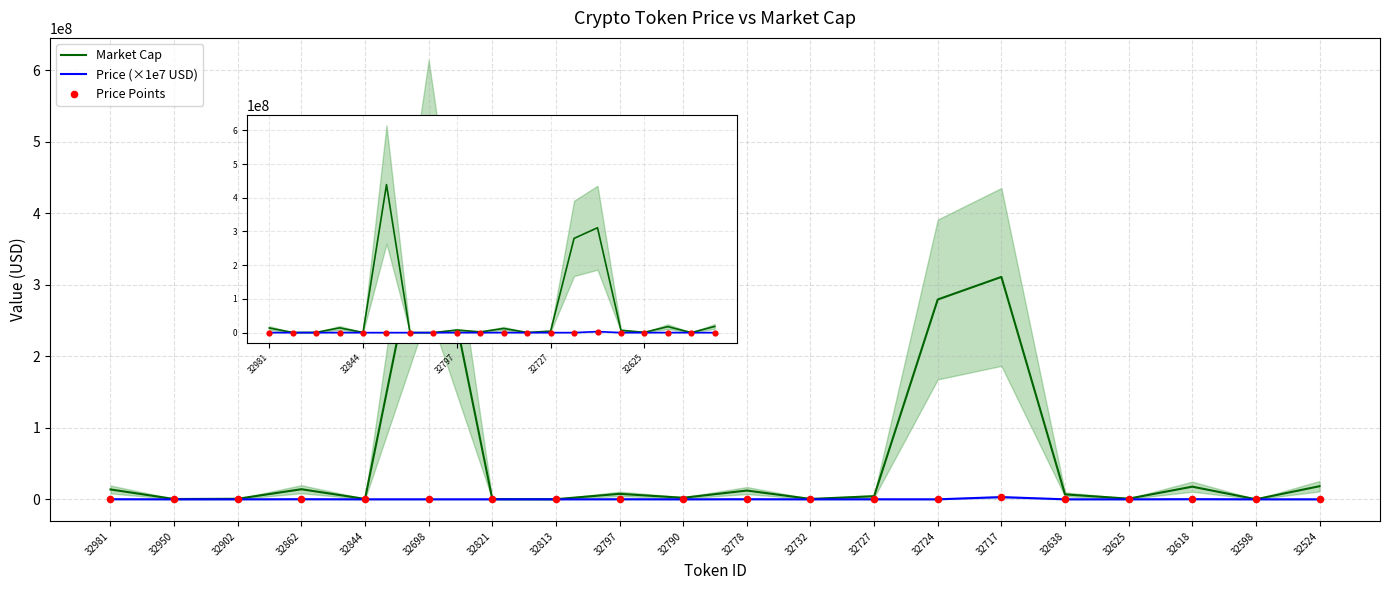

Which series contains the lowest Y value?

Price (×1e7 USD)